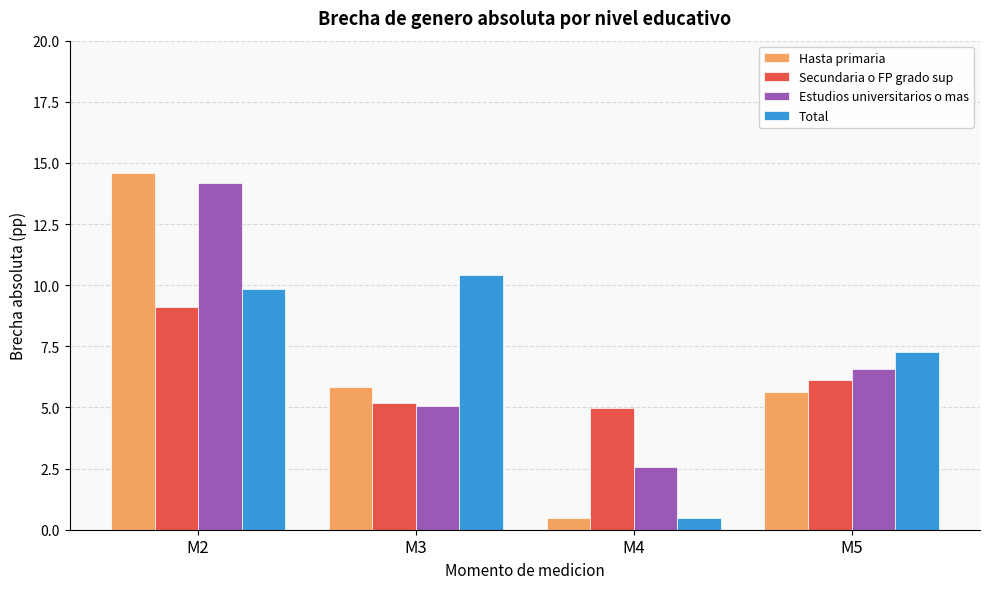

Where does the Secundaria o FP grado sup series first go above 6?

M2